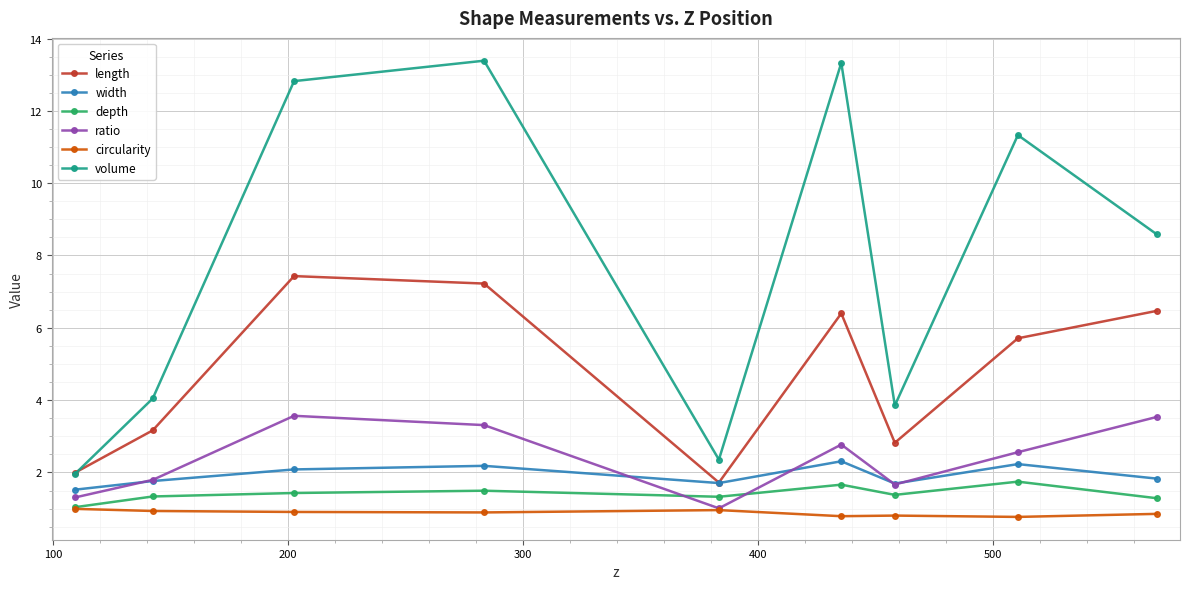

Which series has the largest range (max minus min)?

volume